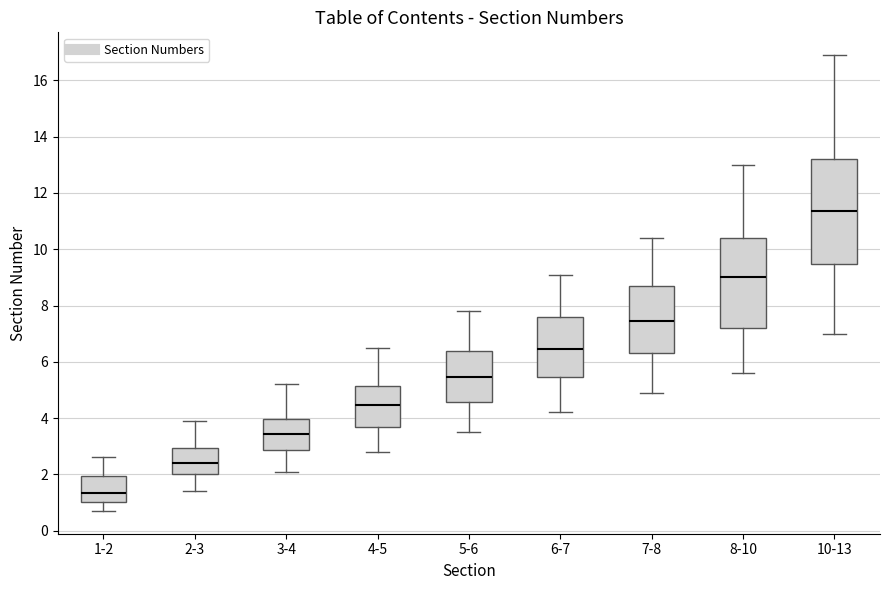

Which box has the highest median line?

10-13